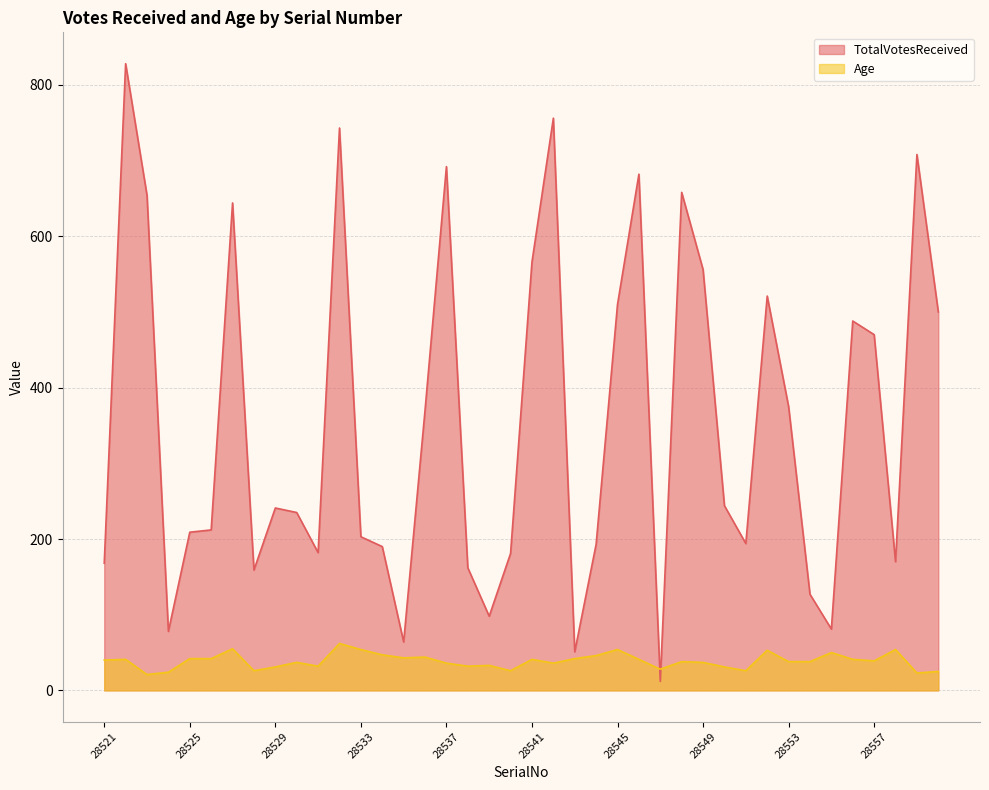

Rank the categories by TotalVotesReceived value from lowest to highest.

28547, 28543, 28535, 28524, 28555, 28539, 28554, 28528, 28538, 28521, 28558, 28540, 28531, 28534, 28544, 28551, 28533, 28525, 28526, 28530, 28529, 28550, 28536, 28553, 28557, 28556, 28560, 28545, 28552, 28549, 28541, 28527, 28523, 28548, 28546, 28537, 28559, 28532, 28542, 28522